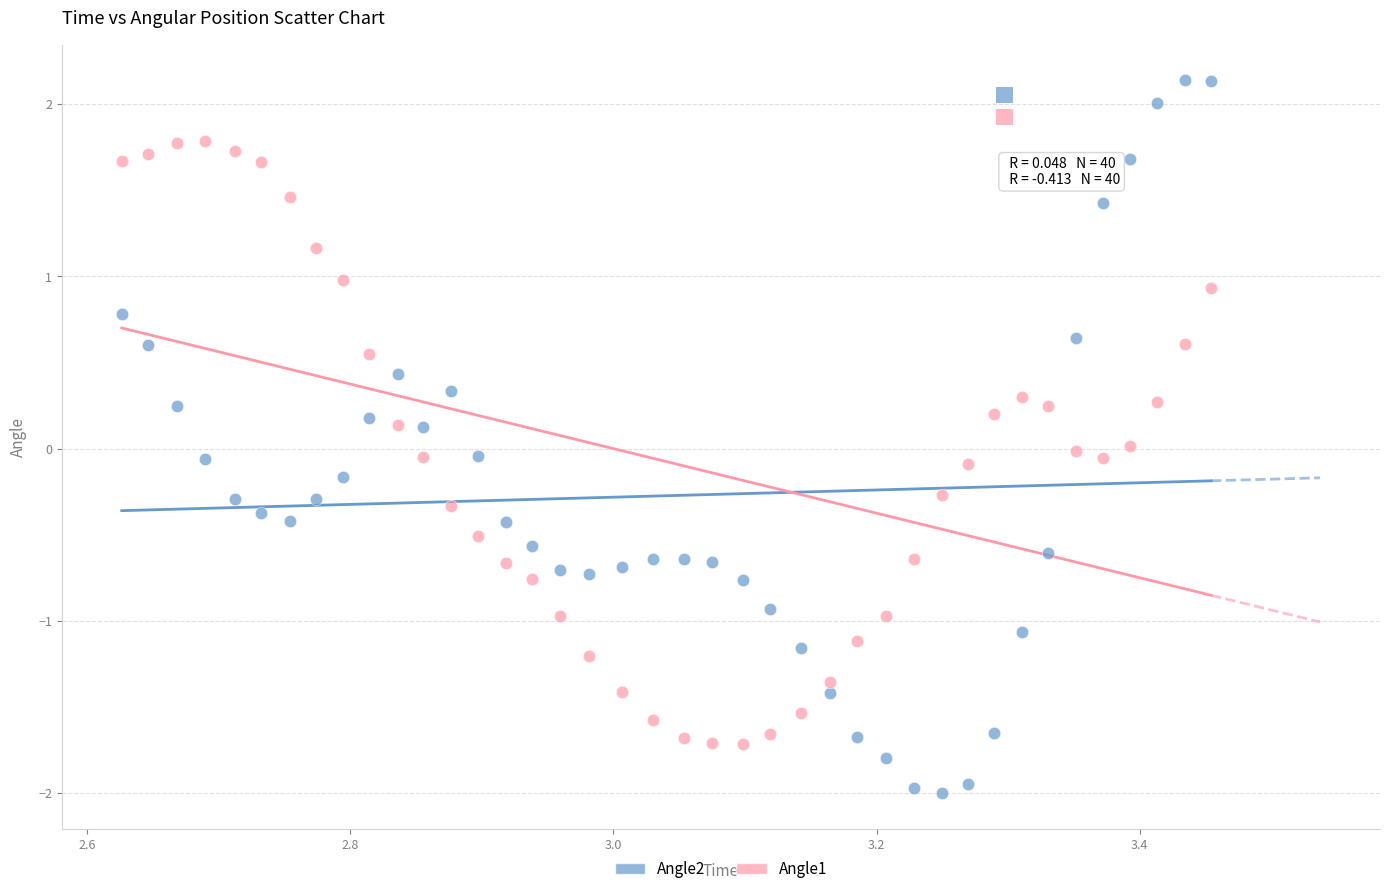

What is the X range (max minus min) for the scatter plot?

0.8